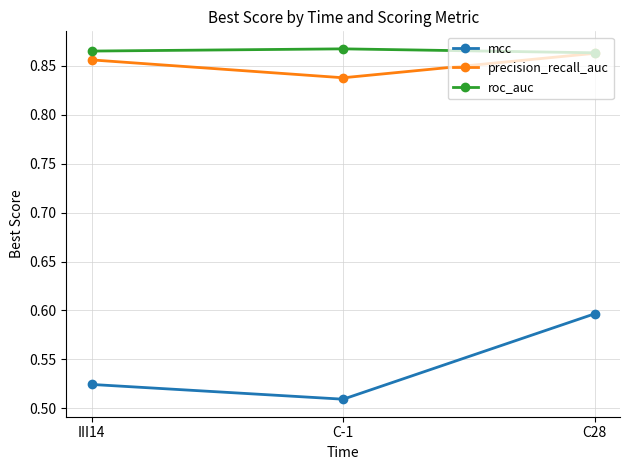

List the labels in order of precision_recall_auc value, smallest first.

C-1, III14, C28